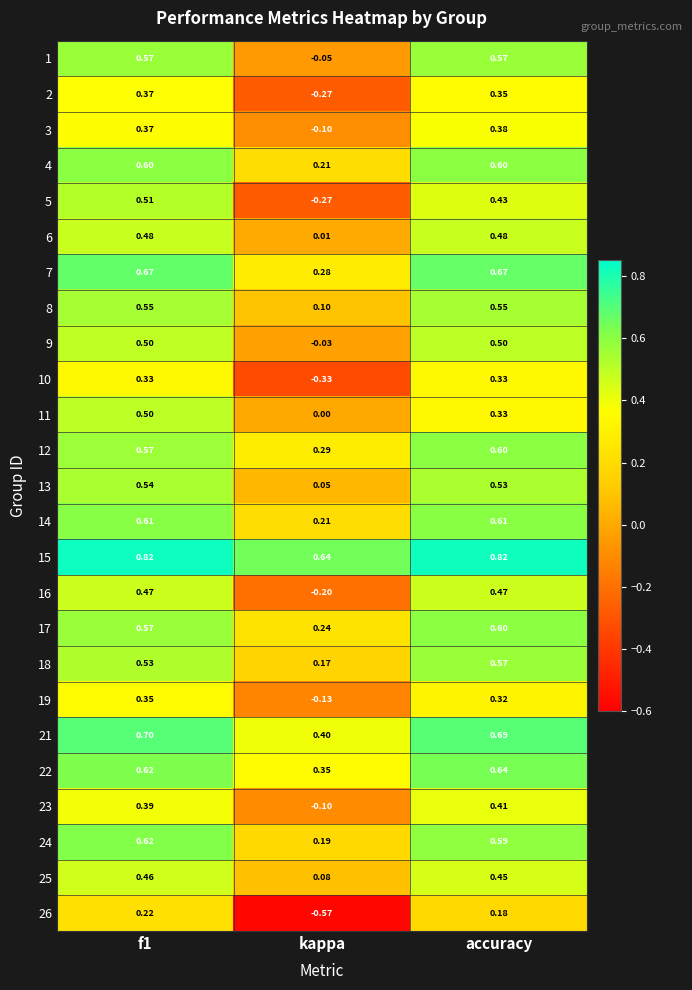

Is the value of 21 at kappa greater than the value of 14 at f1?

No